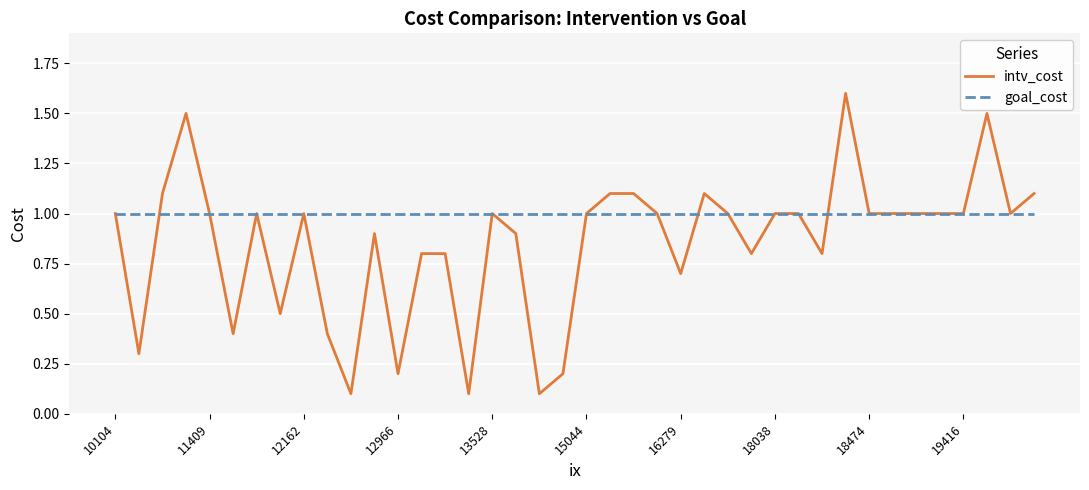

Rank the series by their maximum value, from lowest to highest.

goal_cost, intv_cost